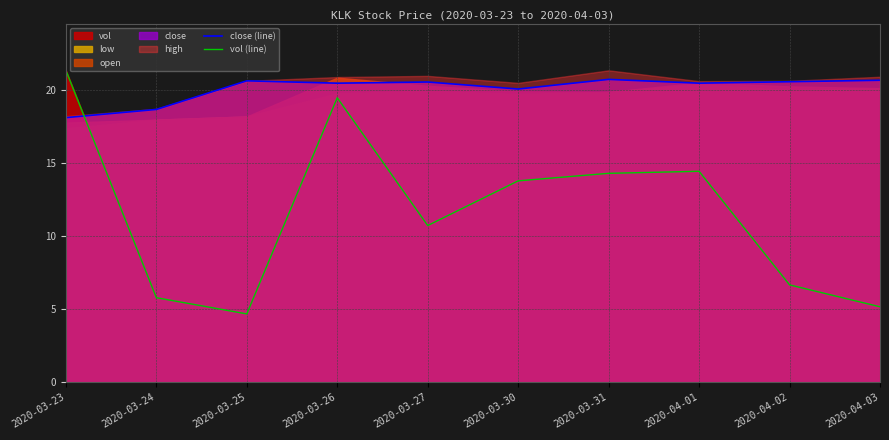

After their last crossing, which series has the higher values: vol (line) or close (line)?

close (line)